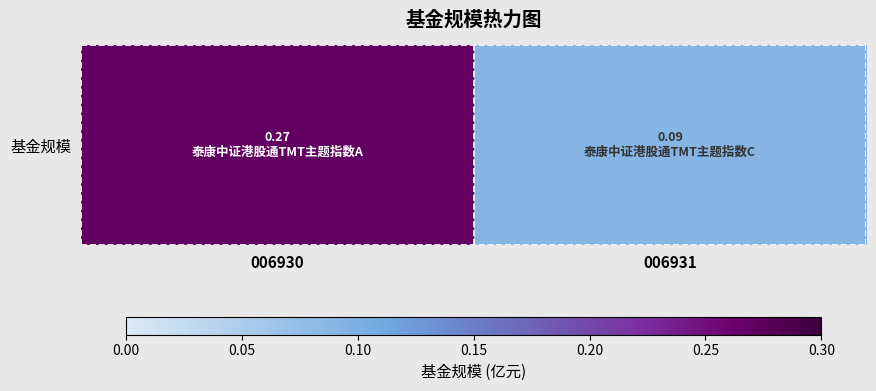

At which label is the value closest to 0?

006931